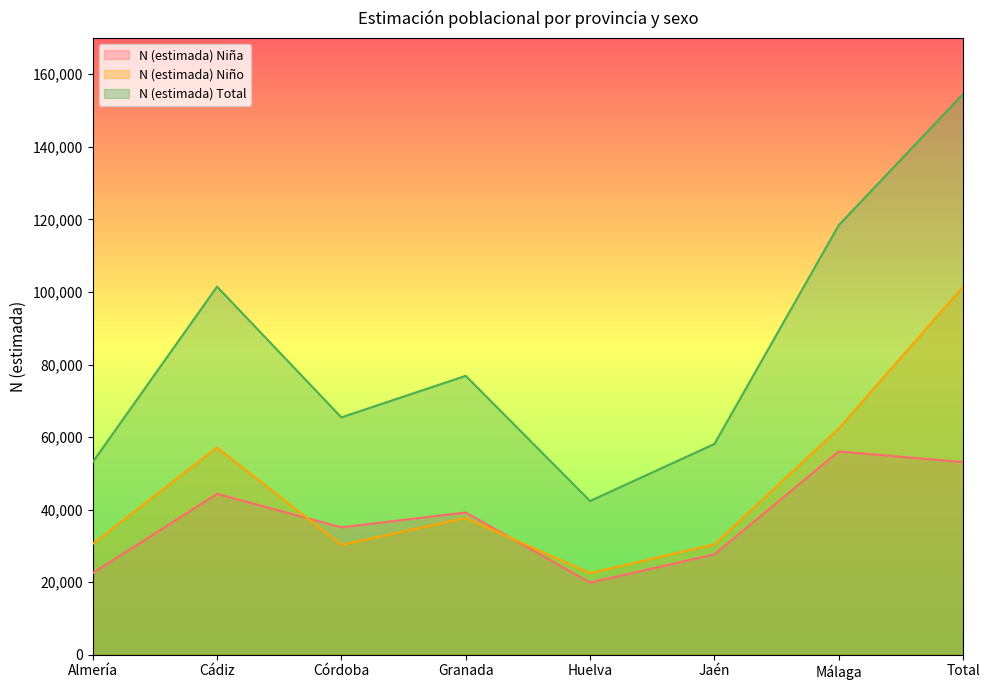

What is the label of the 6th point from the right?

Córdoba